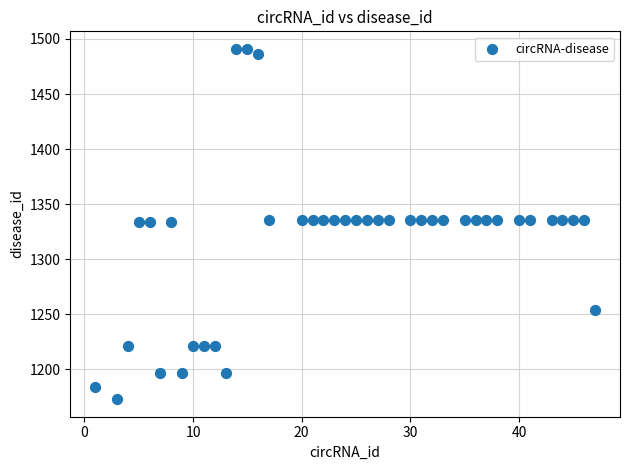

What is the range of Y values (max minus min)?

318